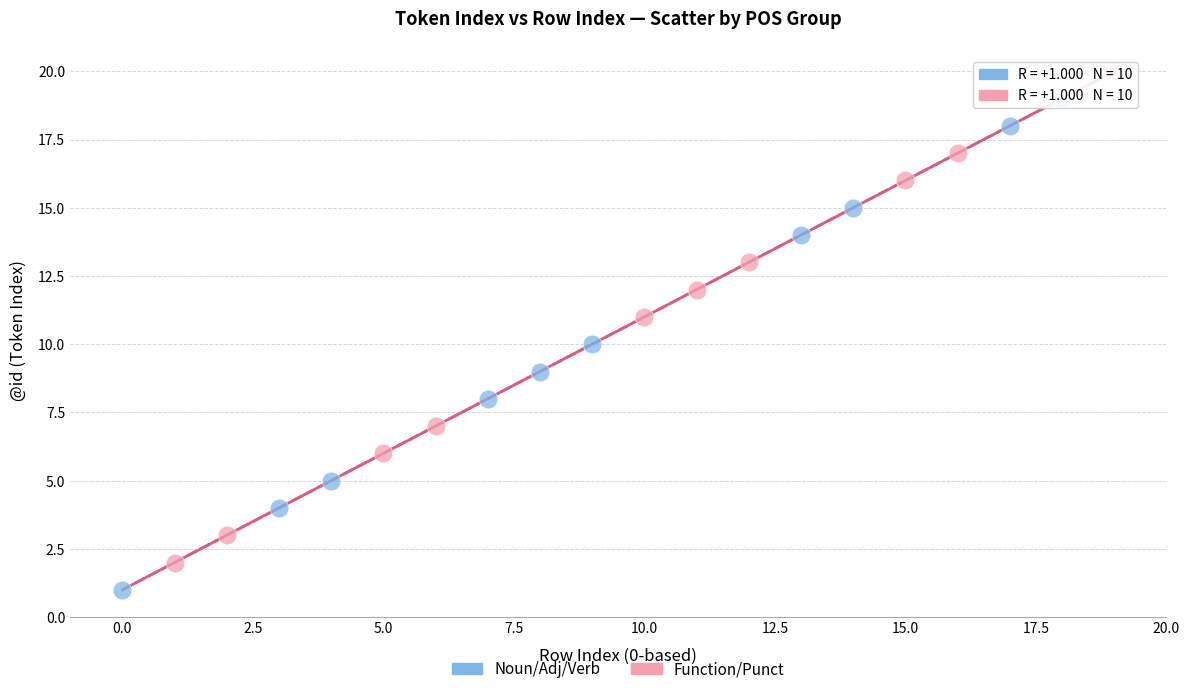

Which series contains the lowest Y value?

Noun/Adj/Verb